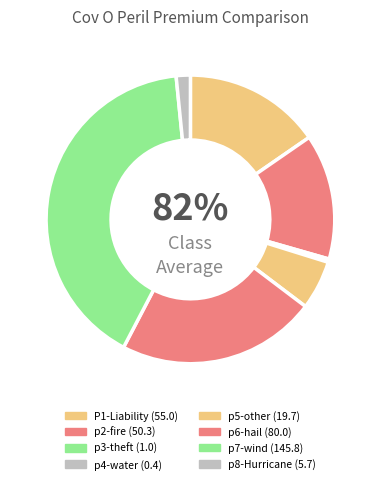

Which slice is the largest?

p7-wind